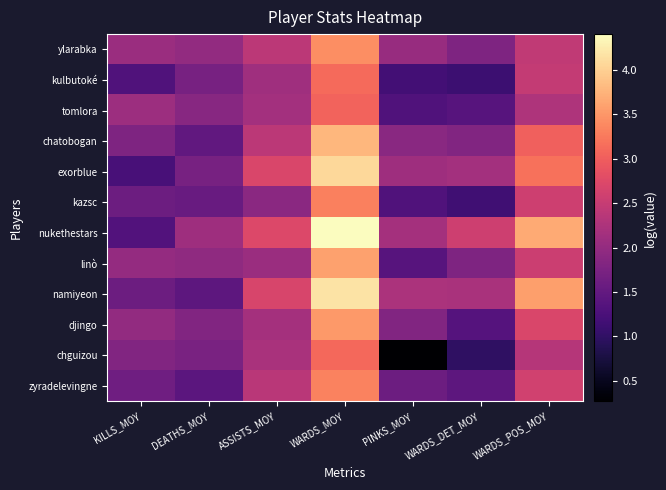

Rank the series by their maximum value, from lowest to highest.

tomlora, chguizou, kulbutoké, kazsc, zyradelevingne, ylarabka, djingo, linò, chatobogan, exorblue, namiyeon, nukethestars